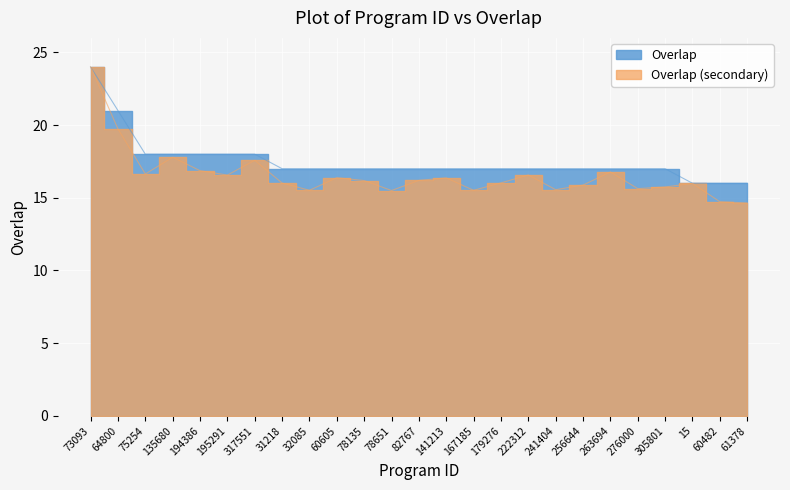

Rank the categories by value from highest to lowest.

73093, 64800, 75254, 135680, 194386, 195291, 317551, 31218, 32085, 60605, 78135, 78651, 82767, 141213, 167185, 179276, 222312, 241404, 256644, 263694, 276000, 305801, 15, 60482, 61378